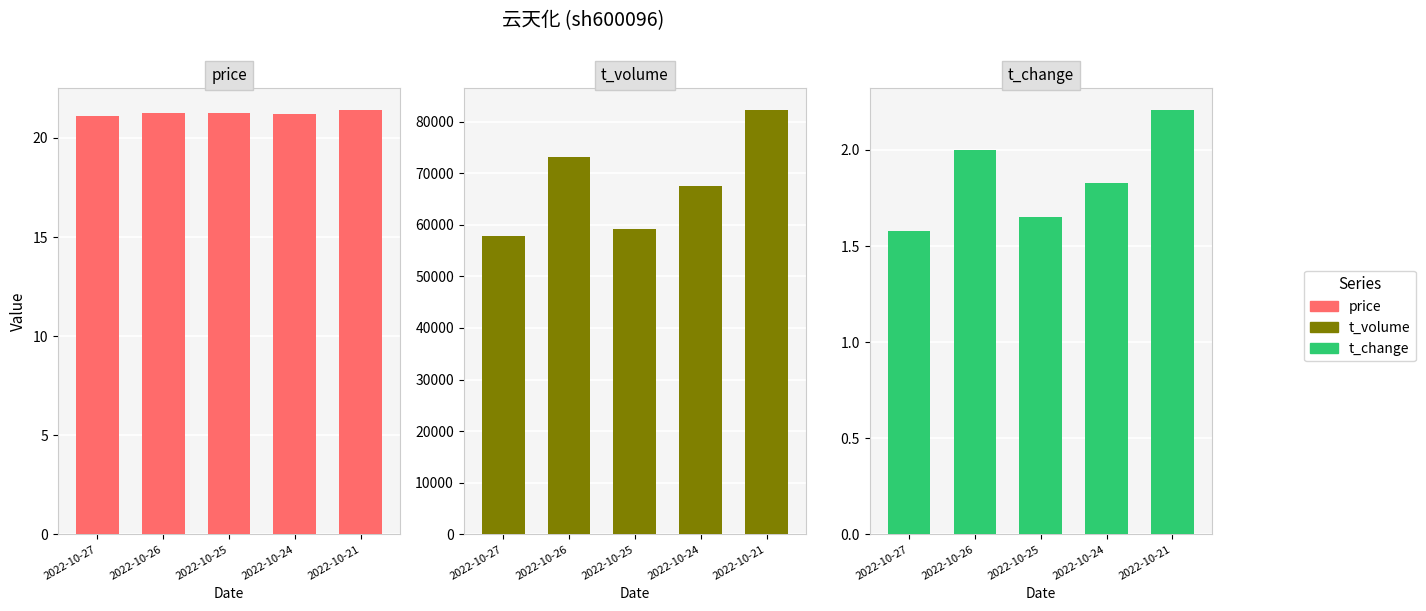

What is the greatest value displayed?

82329.0